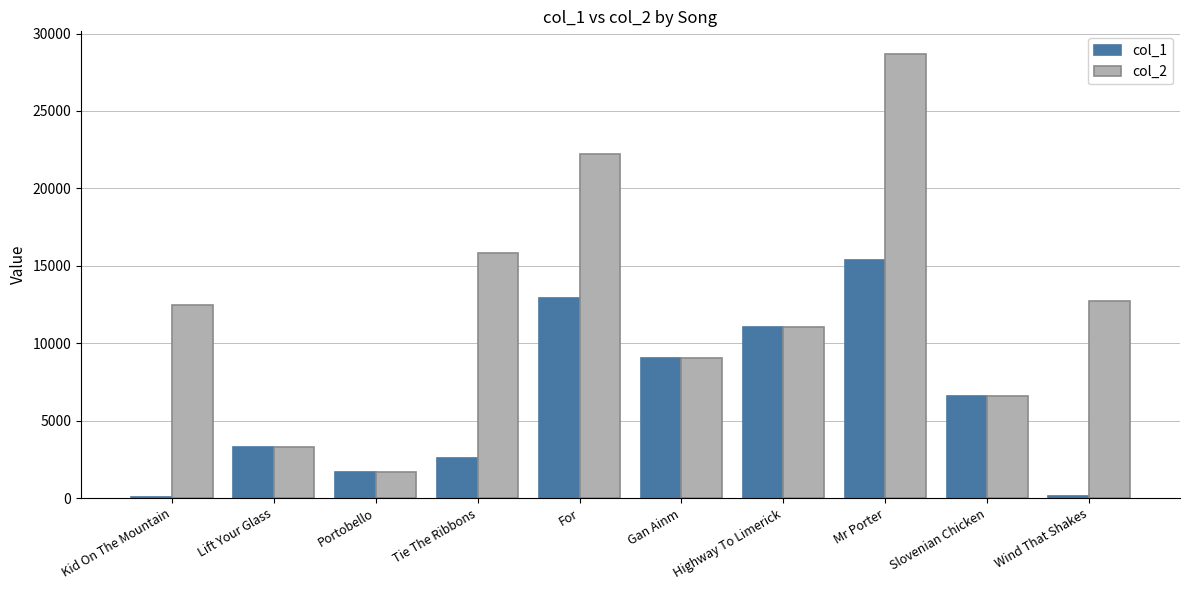

What is the difference between the col_2 values at Lift Your Glass and Gan Ainm?

5761